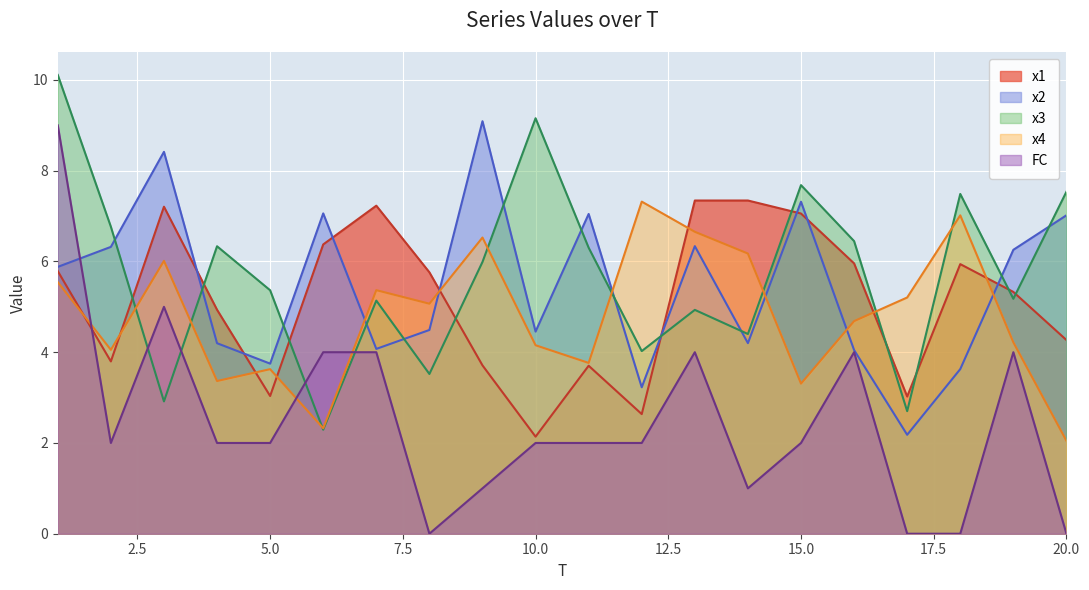

Count the number of data series in this chart.

5